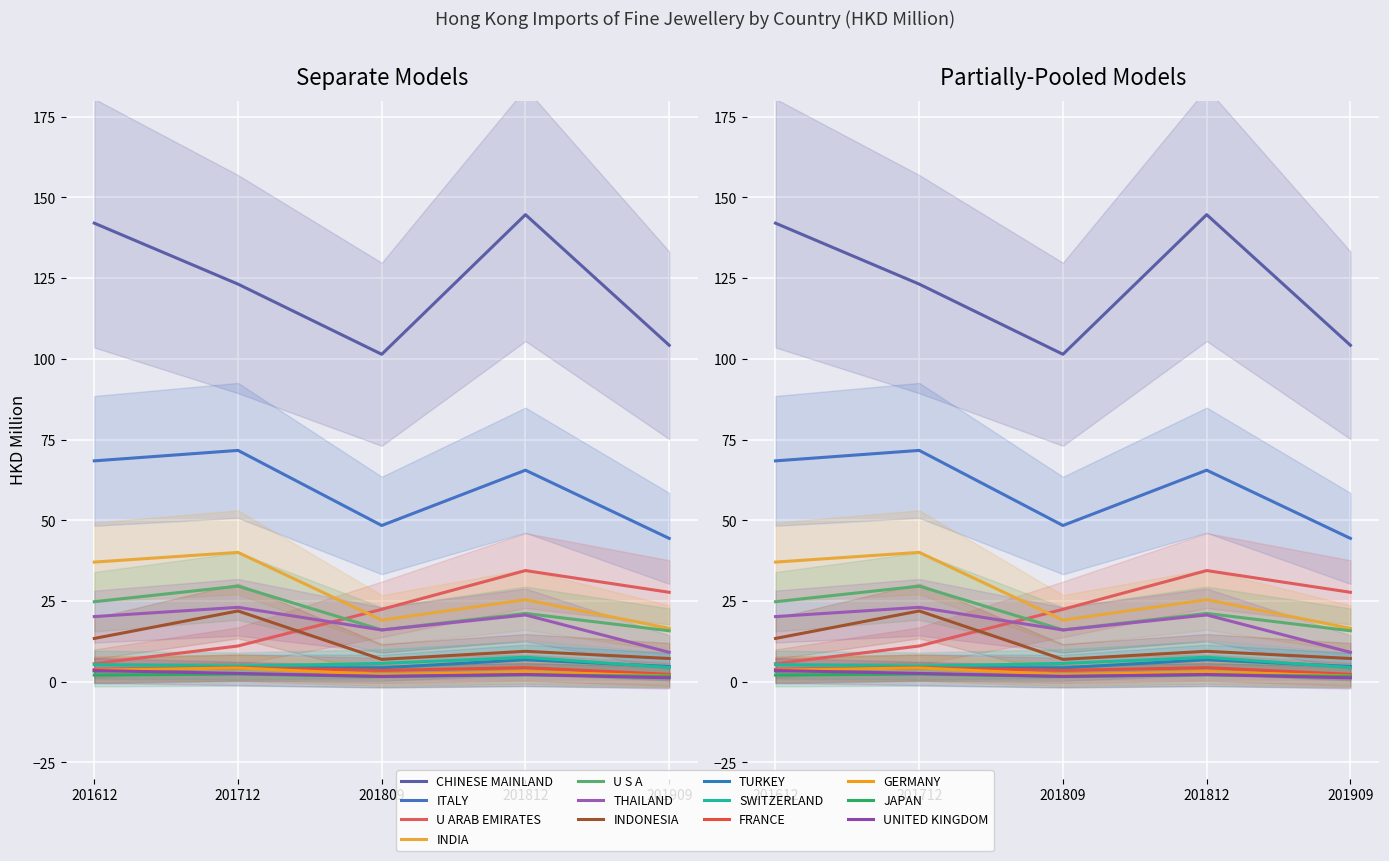

What position from the right is THAILAND?

8